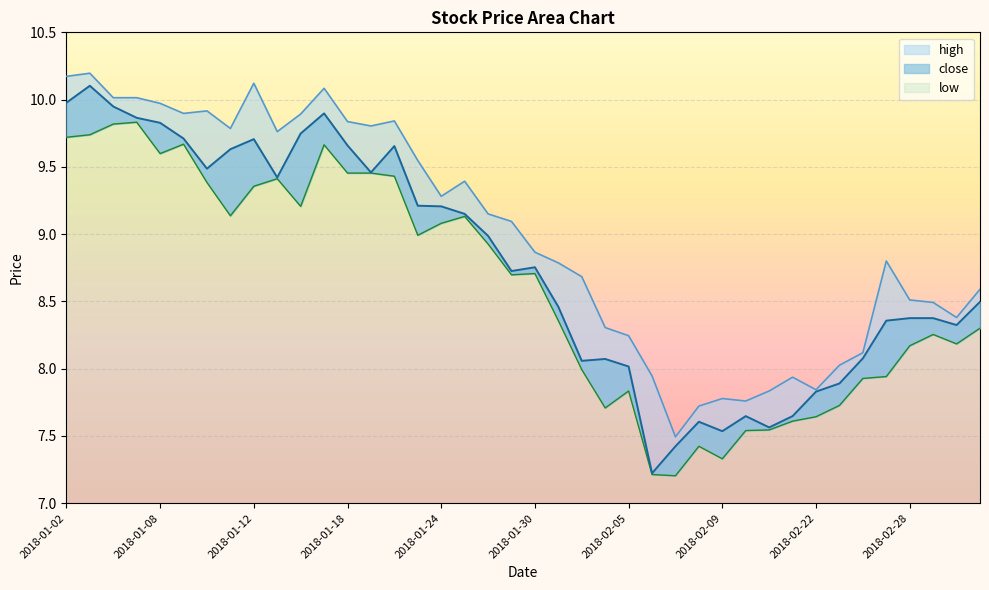

True or false: low has a value of 8.3 at 2018-03-05.

True